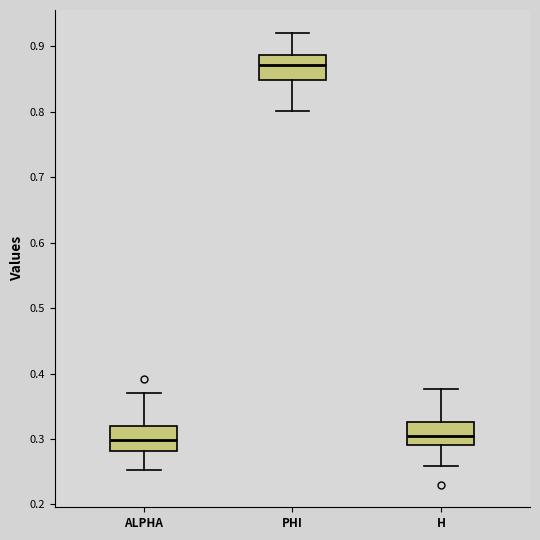

Where does the median line of the box for ALPHA sit on the y-axis? The values are not printed on the chart, so give them approximately, as read against the axis.

0.30